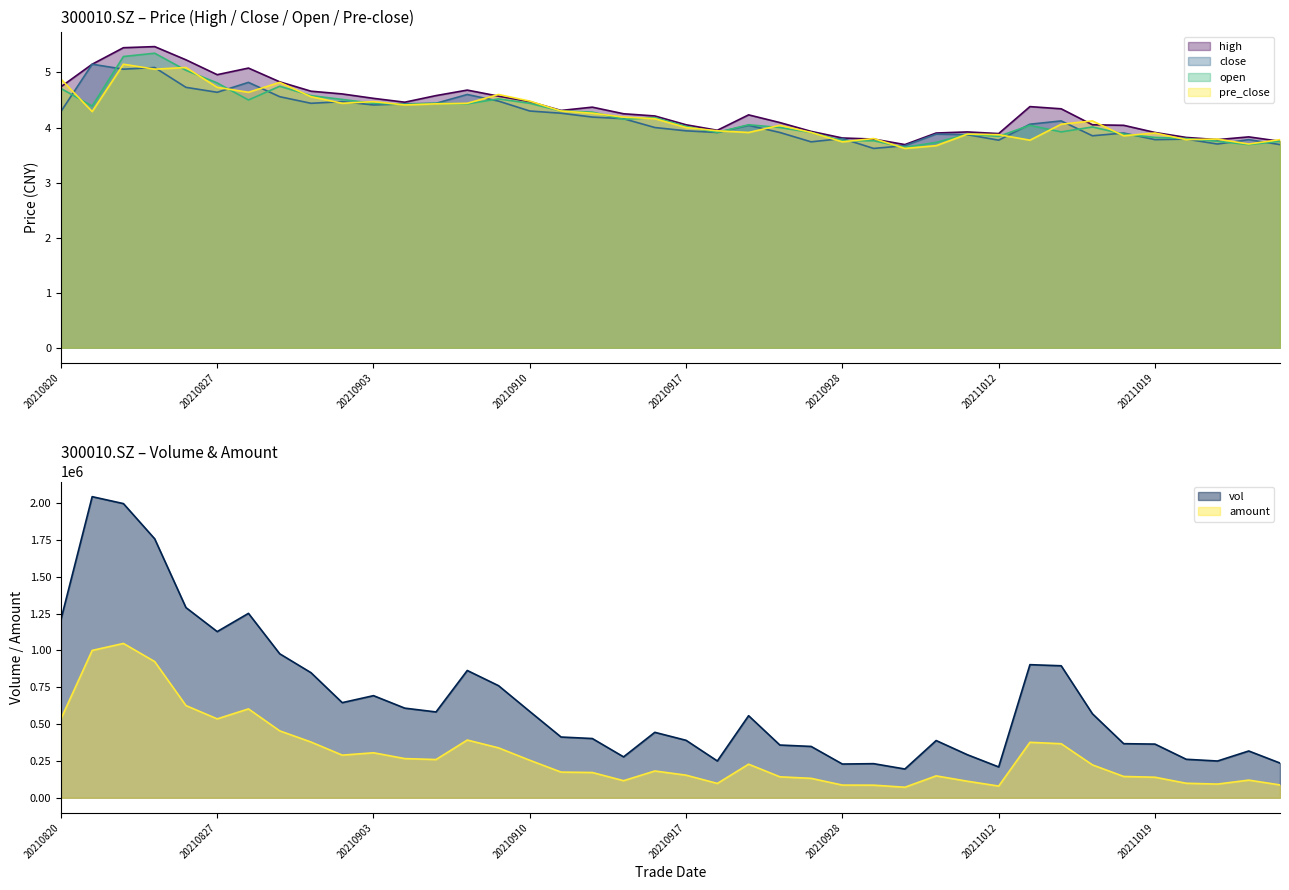

What is the difference between the maximum and second lowest values in the close series?

1.5